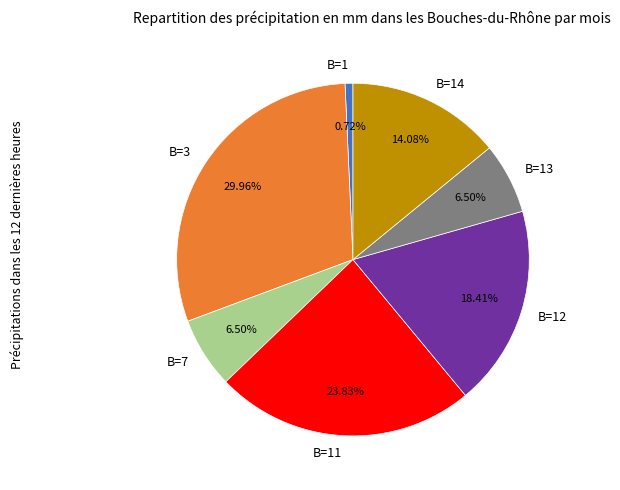

Does B=7 account for over 50% of the chart?

No